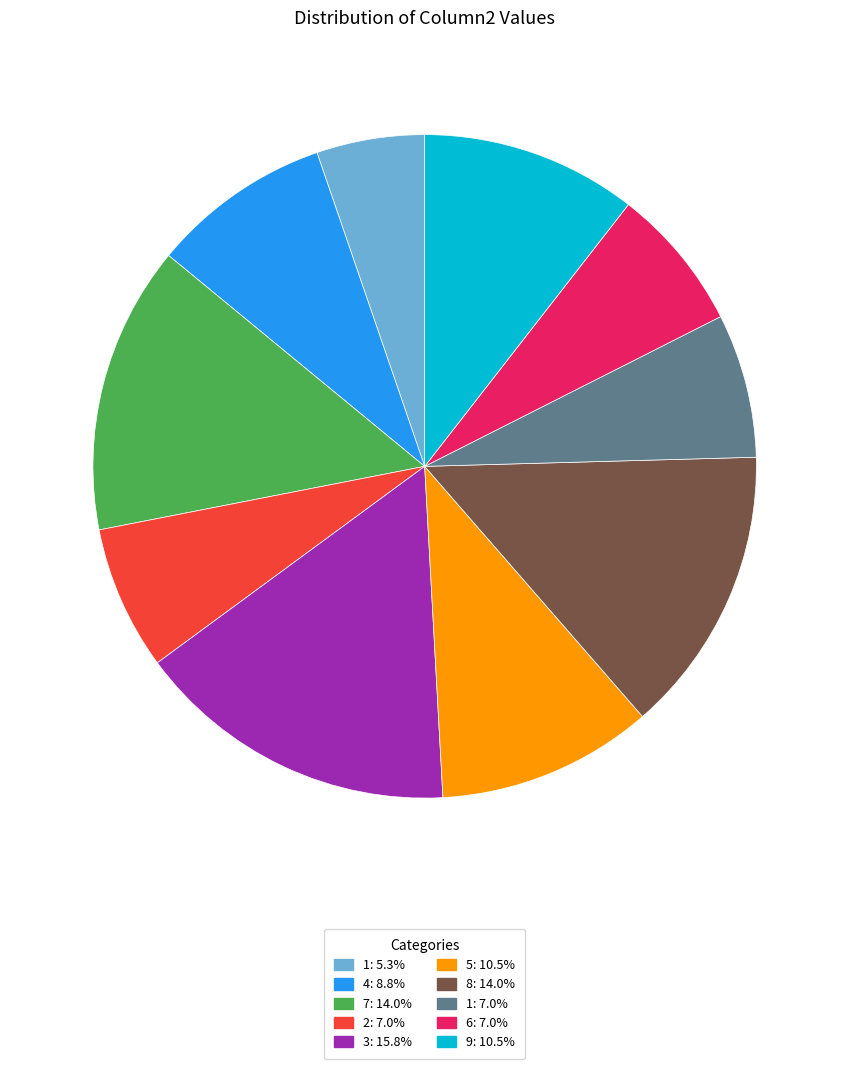

How many slices are in this pie chart?

10